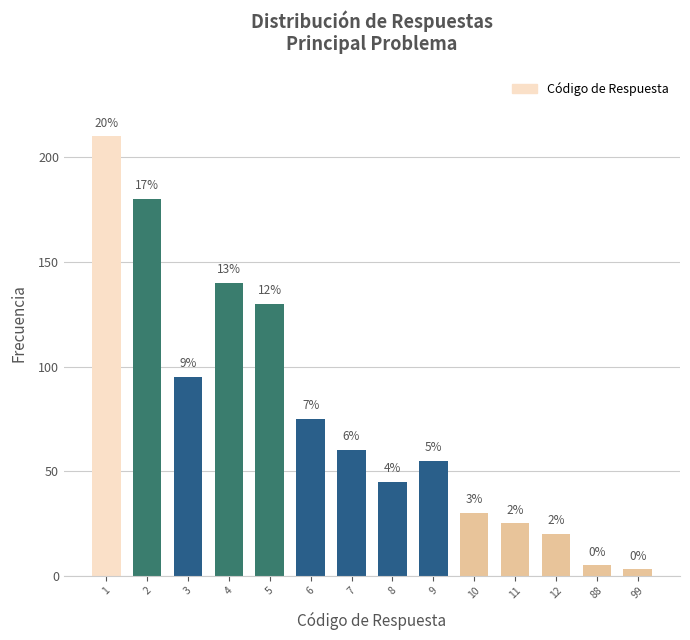

Are the bars horizontal?

No